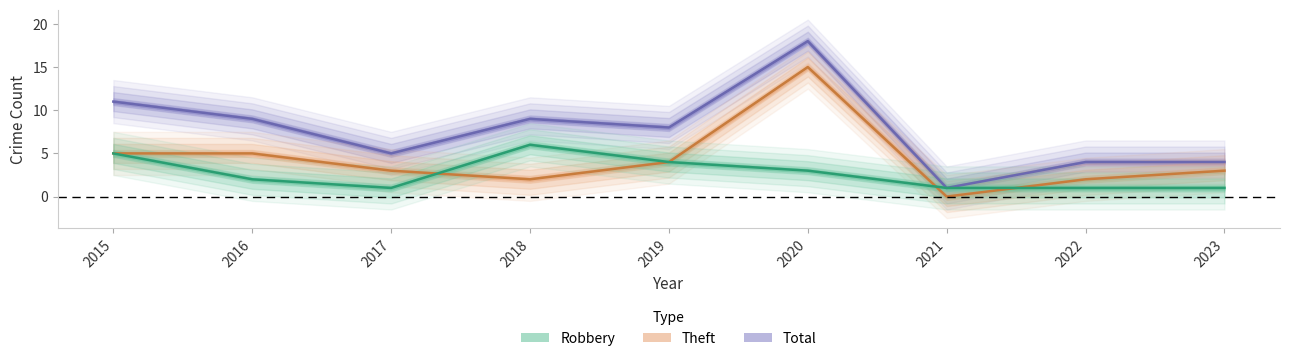

What is the value of the Total point at the 6th from the left?

18